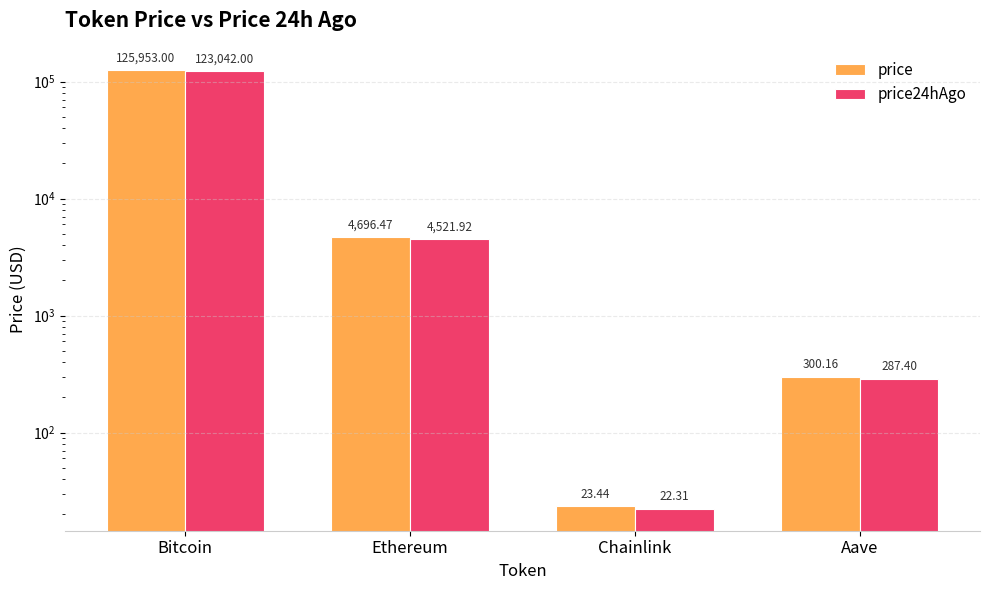

Reading right to left, what are all the values shown in this chart?

price: Aave=300.2	Chainlink=23.4	Ethereum=4696.5	Bitcoin=125953.0
price24hAgo: Aave=287.4	Chainlink=22.3	Ethereum=4521.9	Bitcoin=123042.0